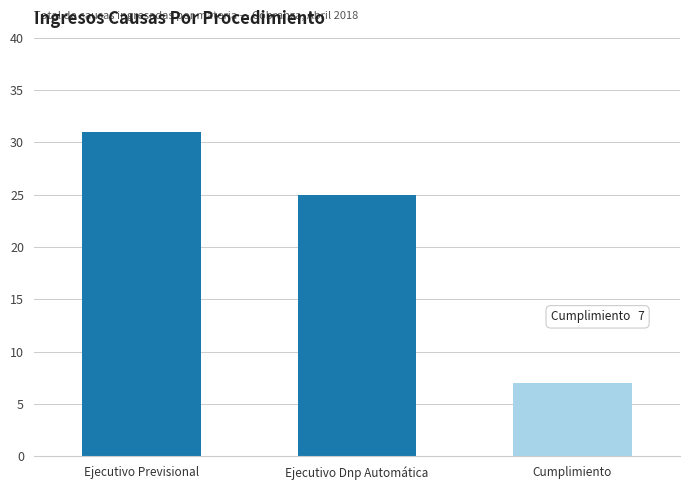

How many values are between 7 and 31?

3